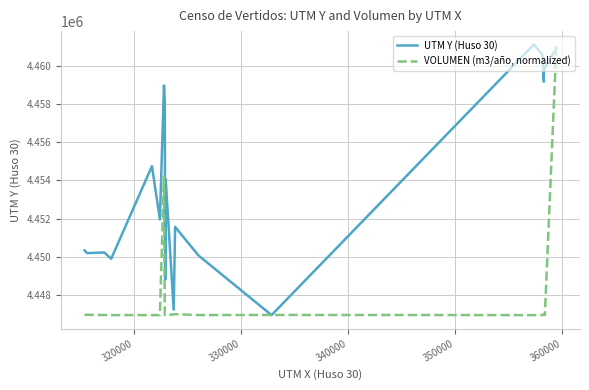

What are all the series names shown in the legend?

UTM Y (Huso 30), VOLUMEN (m3/año, normalized)